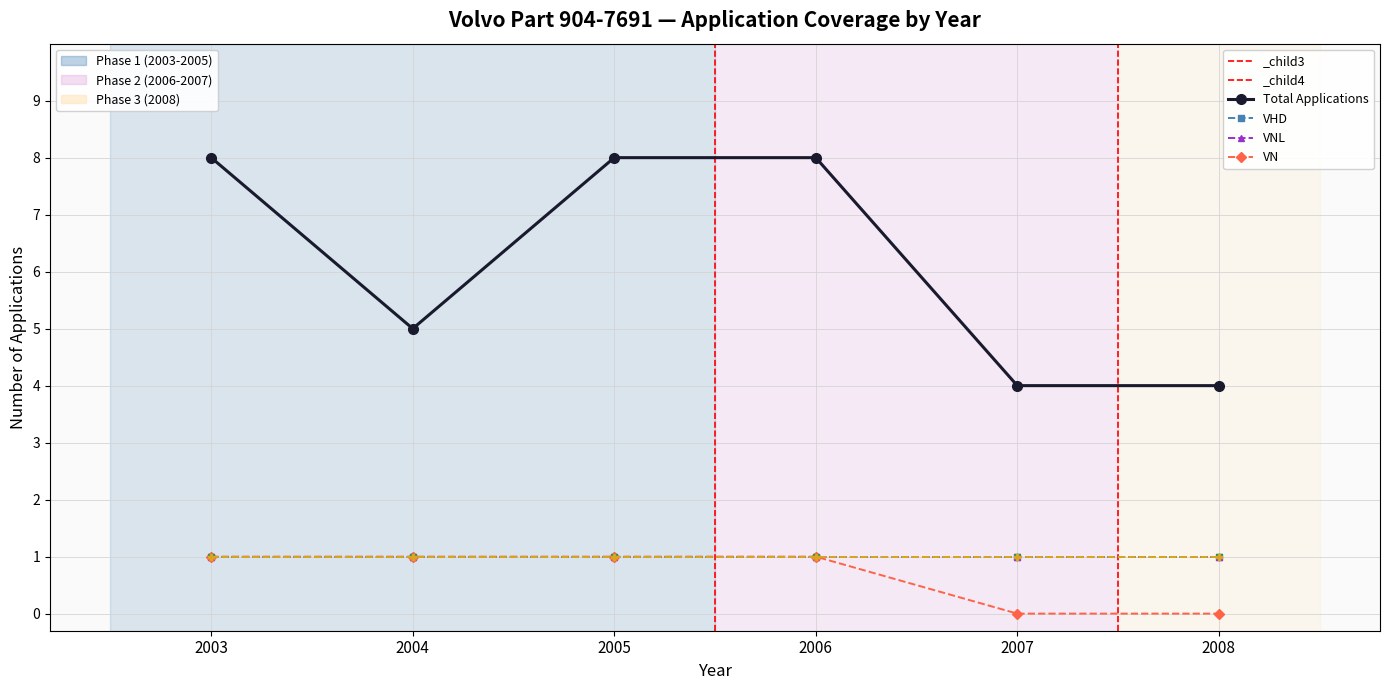

How many lines are shown in the chart?

6